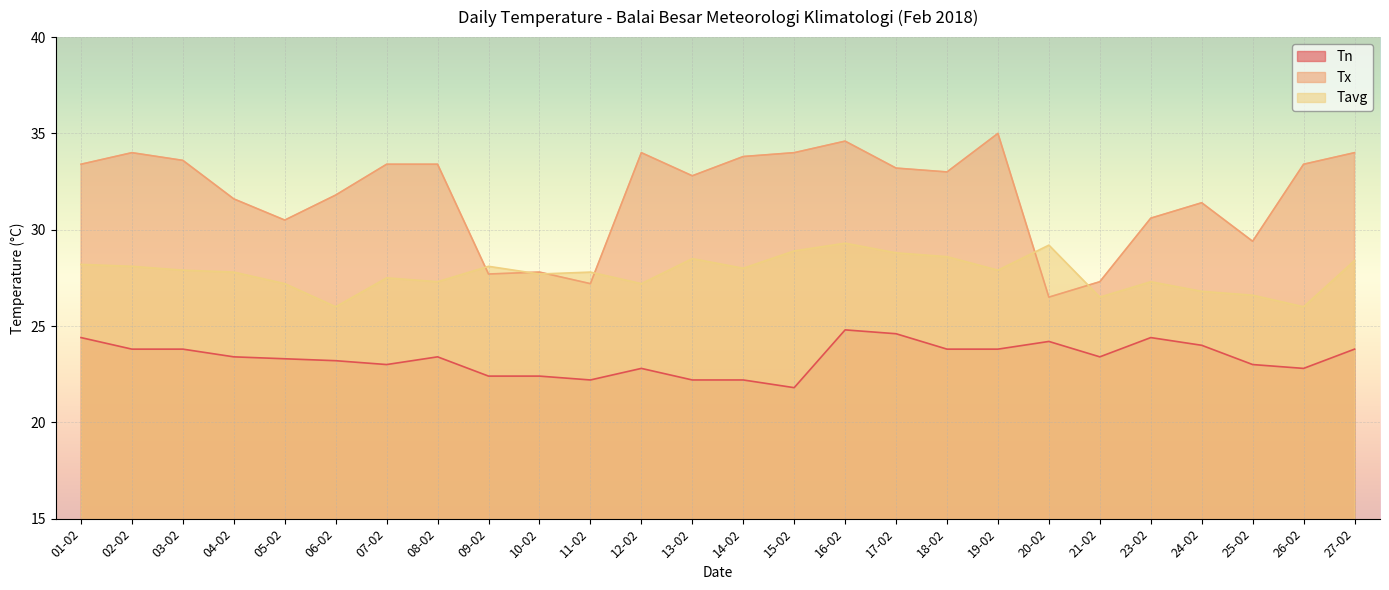

The Tn series shows 23.8 at 27-02. True or false?

True